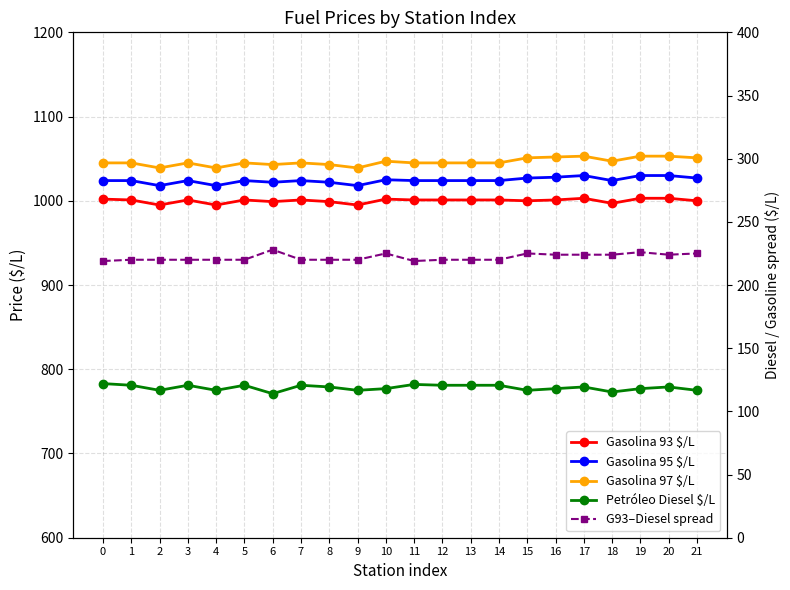

How many data points does each series have?

22